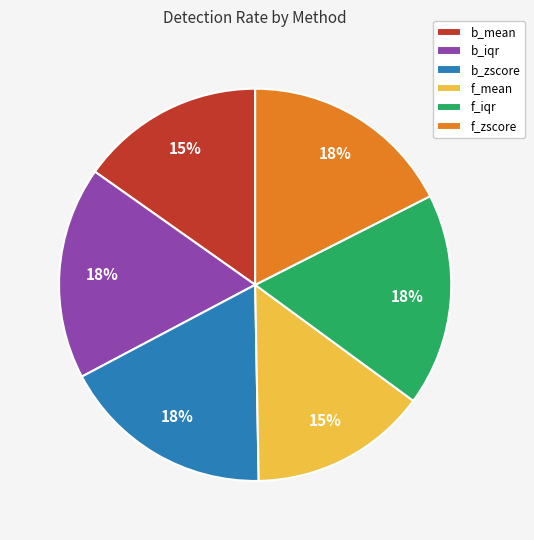

Do b_mean and b_iqr together represent more than half of the pie?

No